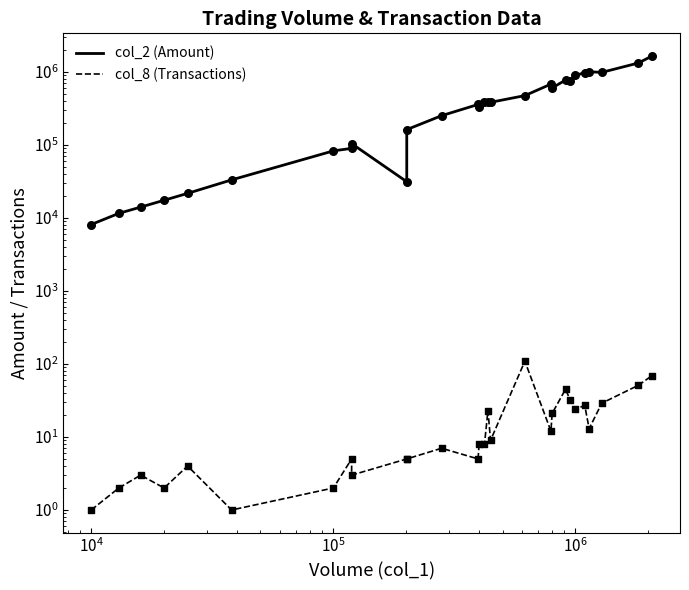

Which series contains the highest Y value?

col_2 (Amount)